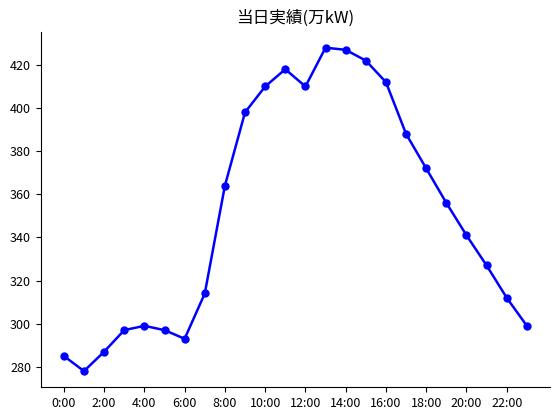

How many interior local peaks (higher than both neighbors) does the data have?

3